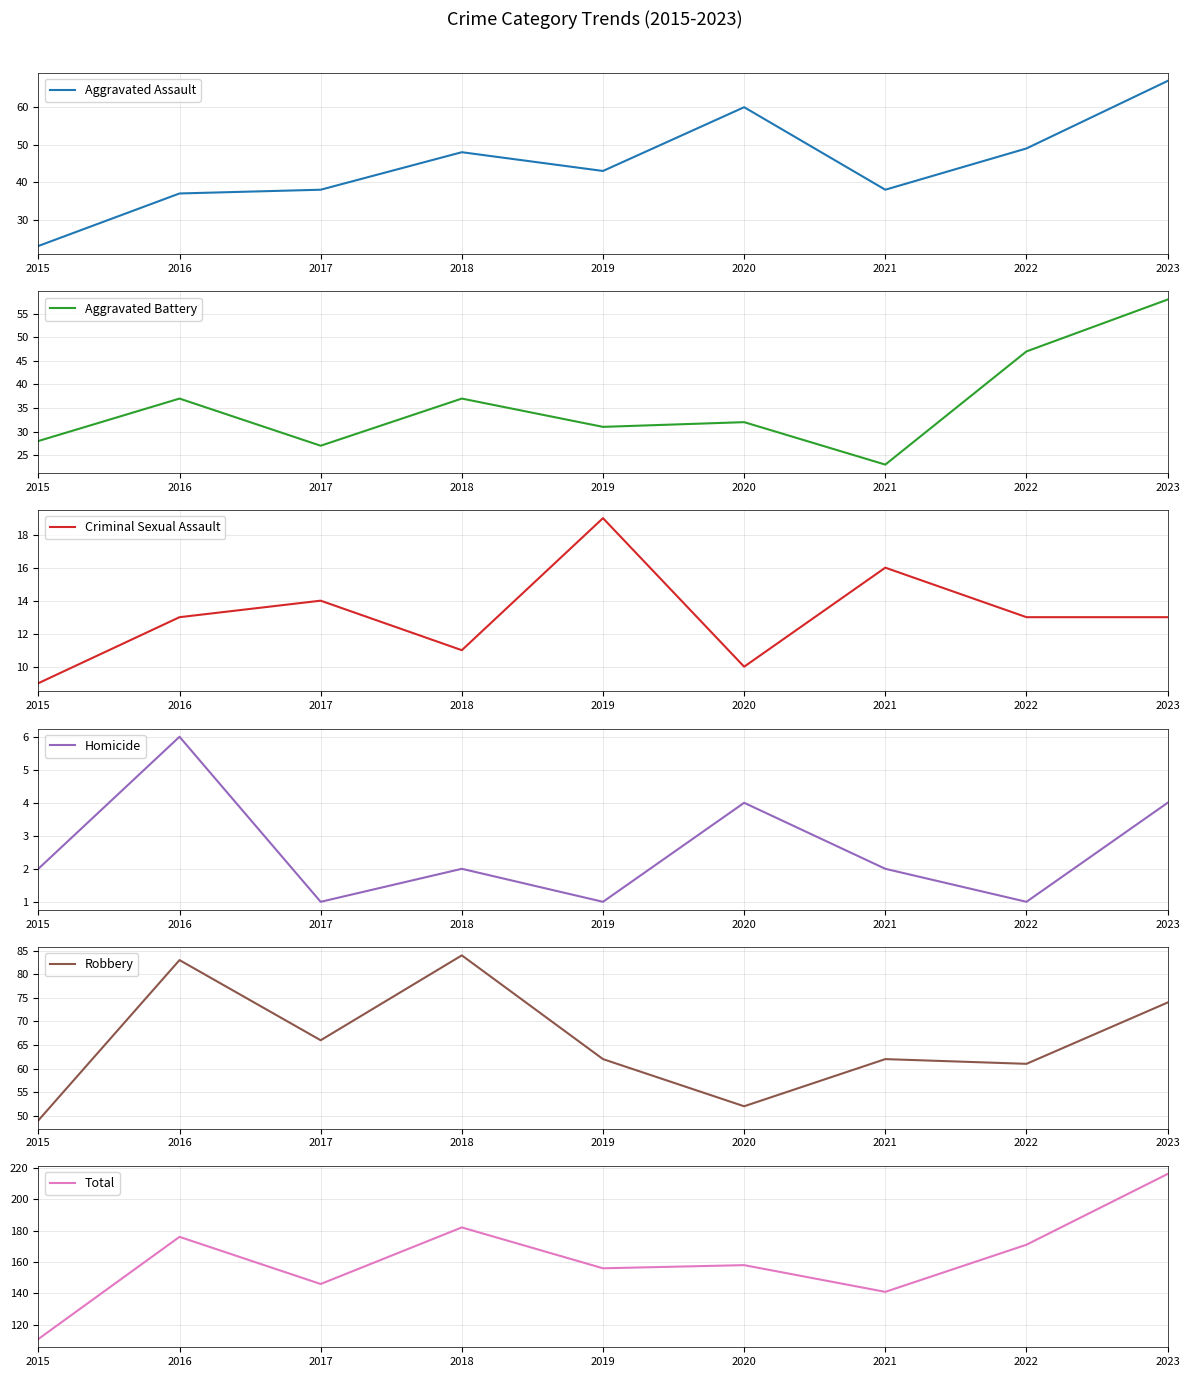

What is the difference between the maximum and minimum values in the Total series?

105